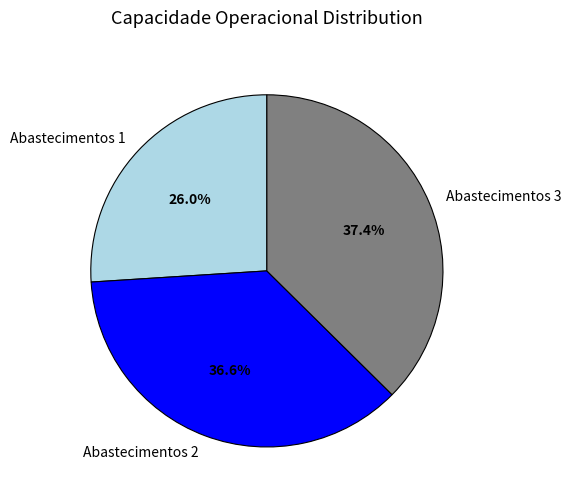

How many slices are in this pie chart?

3